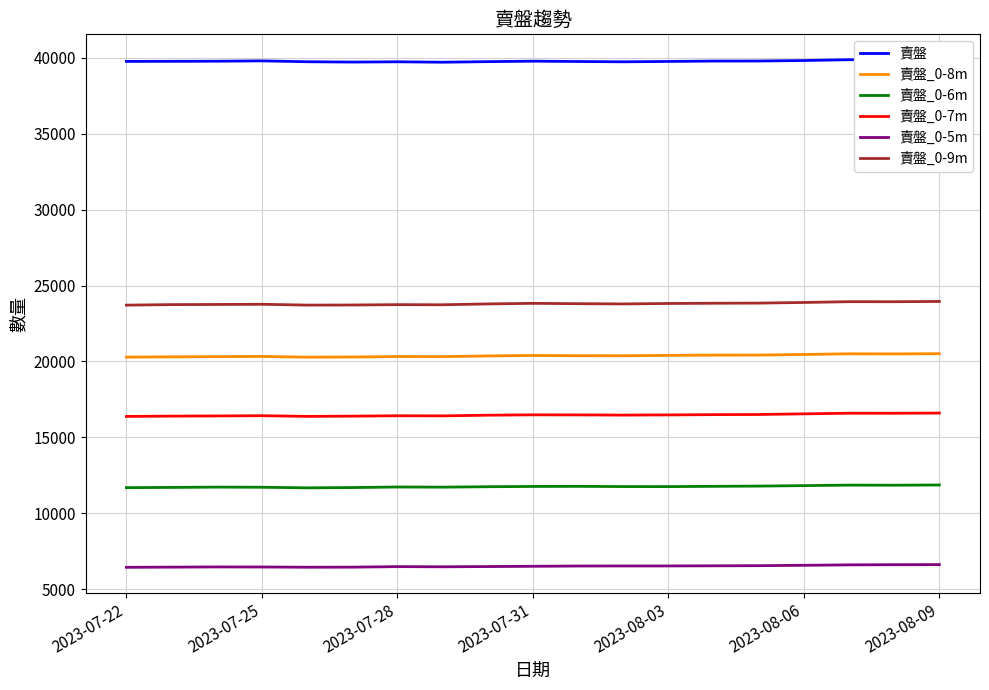

True or false: 賣盤_0-9m and 賣盤_0-8m intersect in this chart.

False